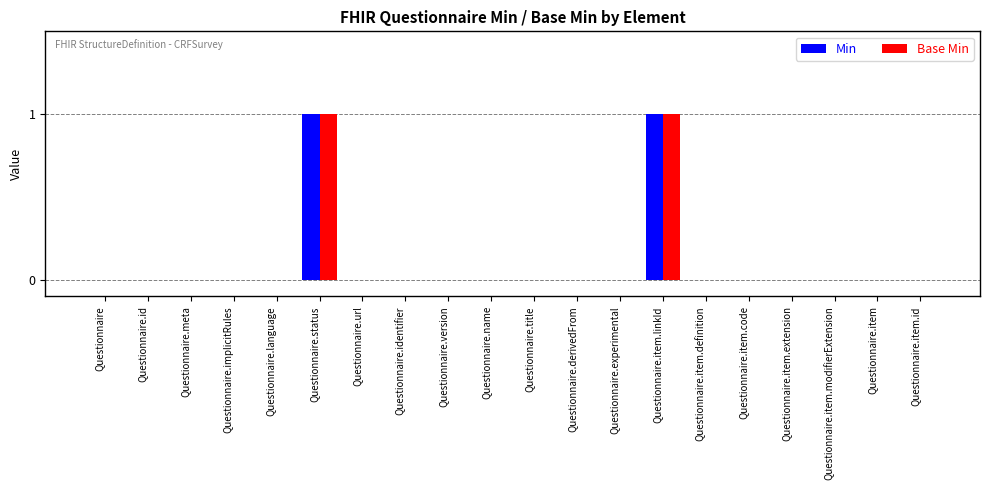

True or false: Min has a value of 1 at Questionnaire.item.modifierExtension.

False